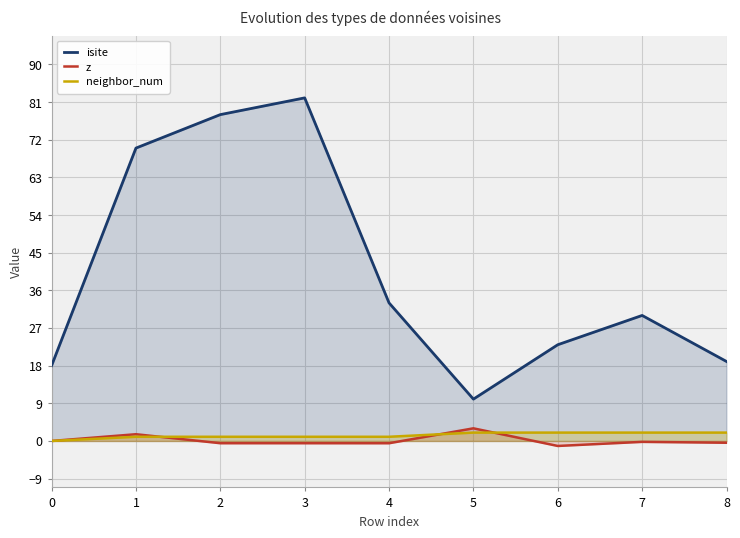

After their last crossing, which series has the higher values: z or neighbor_num?

neighbor_num